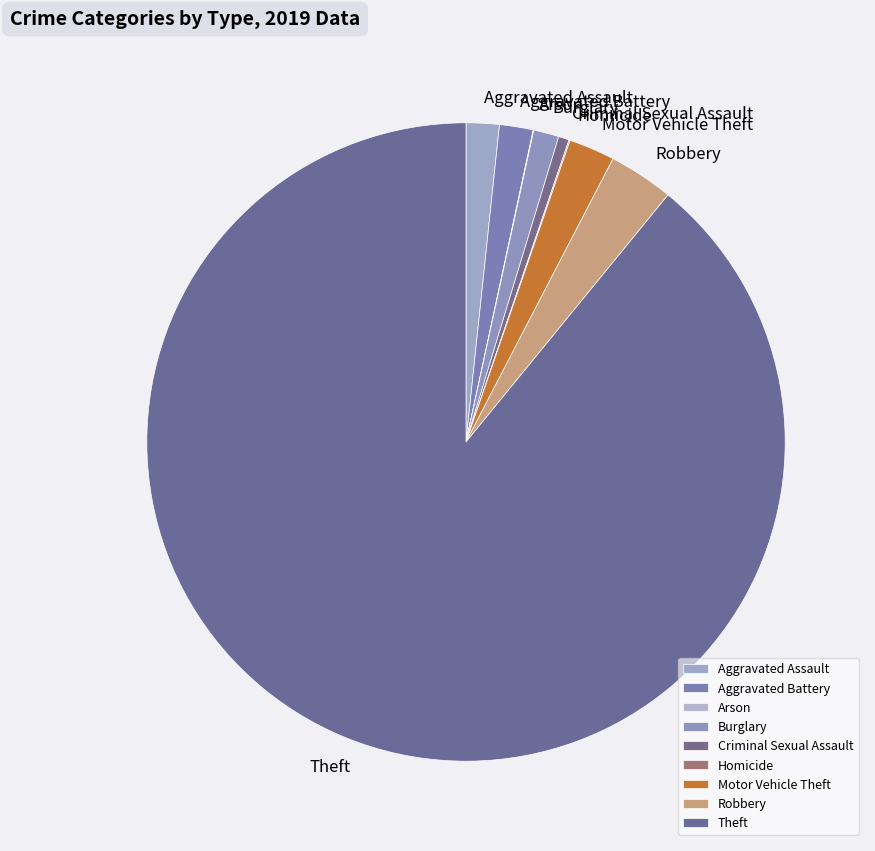

Is the sum of Burglary and Robbery greater than half?

No